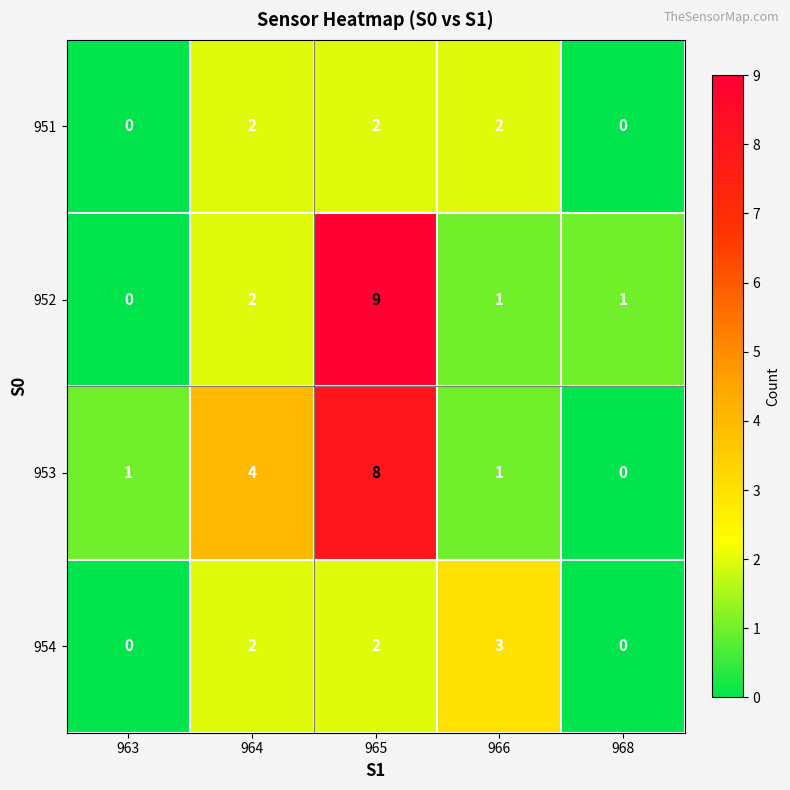

Which series changed the most between 963 and 964?

953